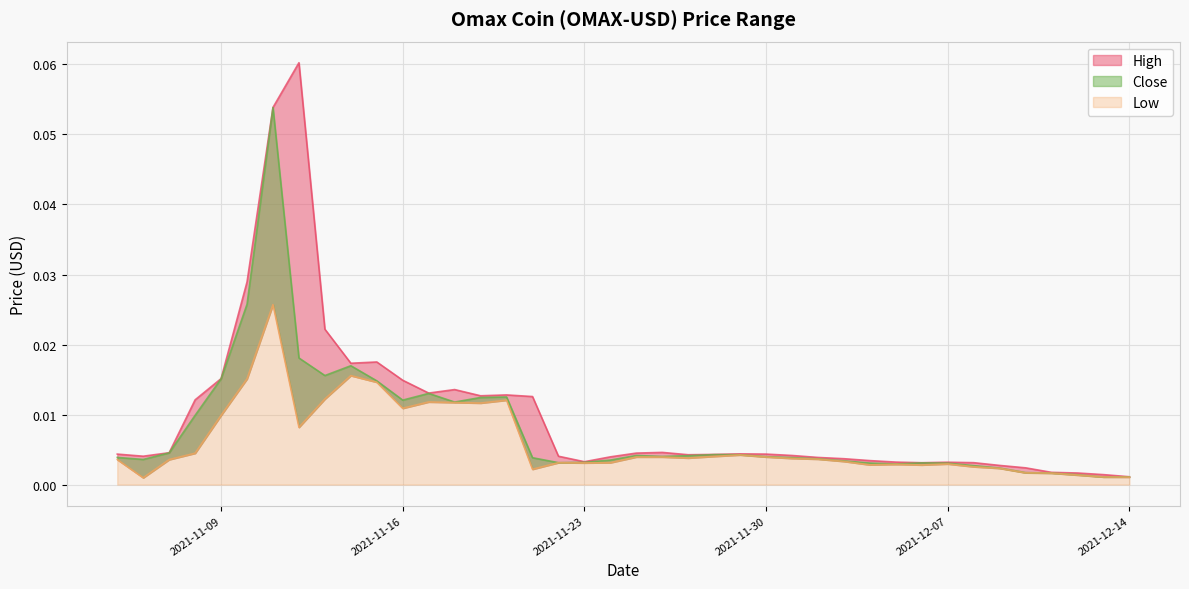

Which category has the lowest value in the Low series?

2021-11-06